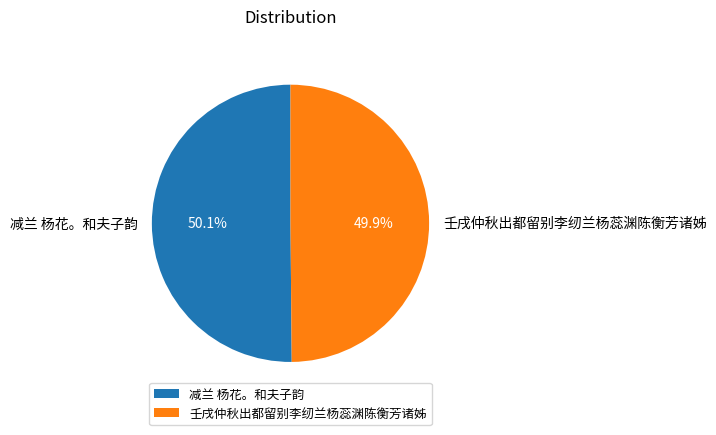

Combined, do 减兰 杨花。和夫子韵 and 壬戌仲秋出都留别李纫兰杨蕊渊陈衡芳诸姊 account for over 50%?

Yes